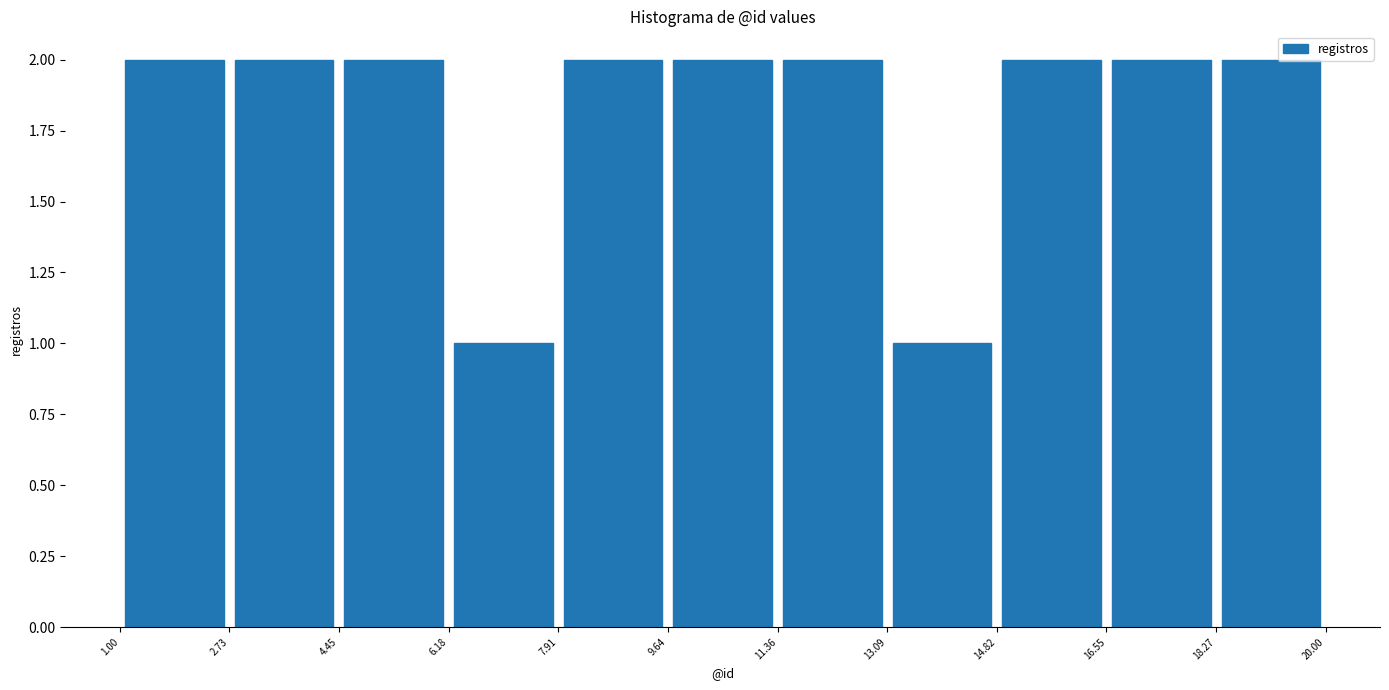

Reading left to right, list every bar in this chart as the range it spans on the x-axis followed by its height. The values are not printed on the chart, so give them approximately, as read against the axis.

1.00 to 2.73: 2
2.73 to 4.45: 2
4.45 to 6.18: 2
6.18 to 7.91: 1
7.91 to 9.64: 2
9.64 to 11.36: 2
11.36 to 13.09: 2
13.09 to 14.82: 1
14.82 to 16.55: 2
16.55 to 18.27: 2
18.27 to 20.00: 2